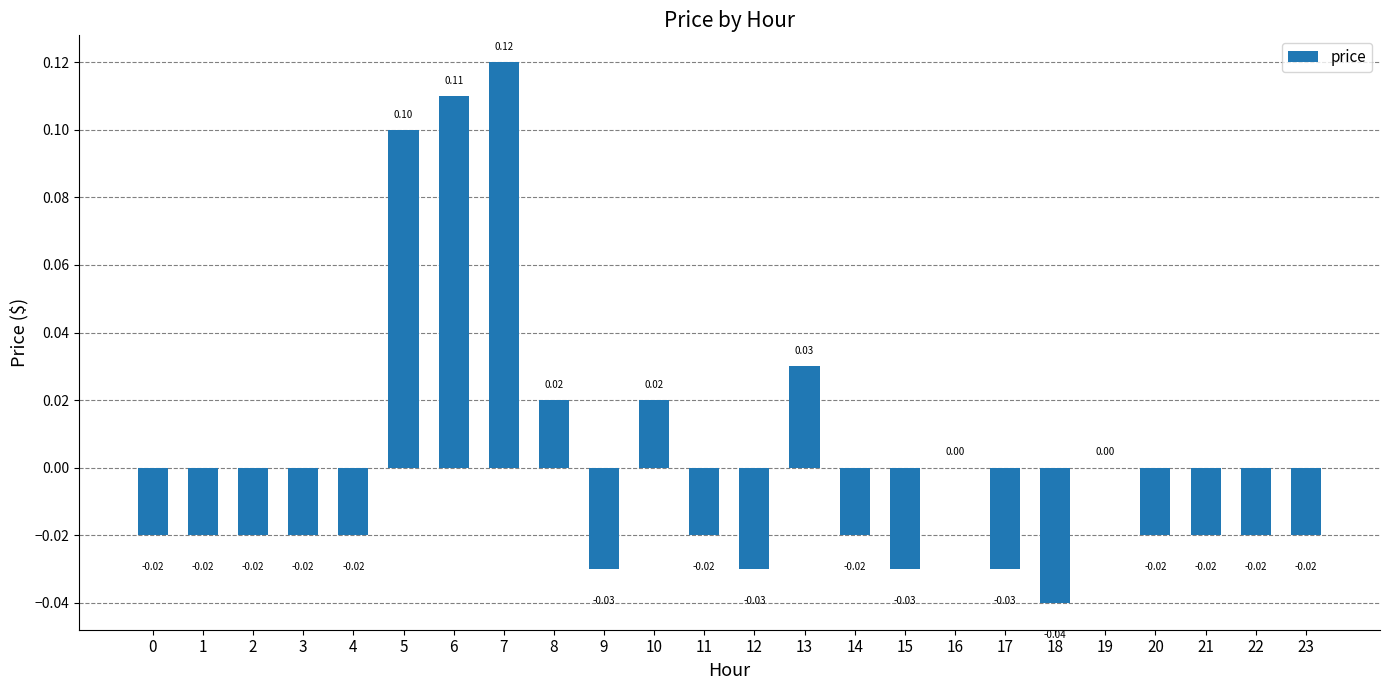

Are the bars horizontal?

No